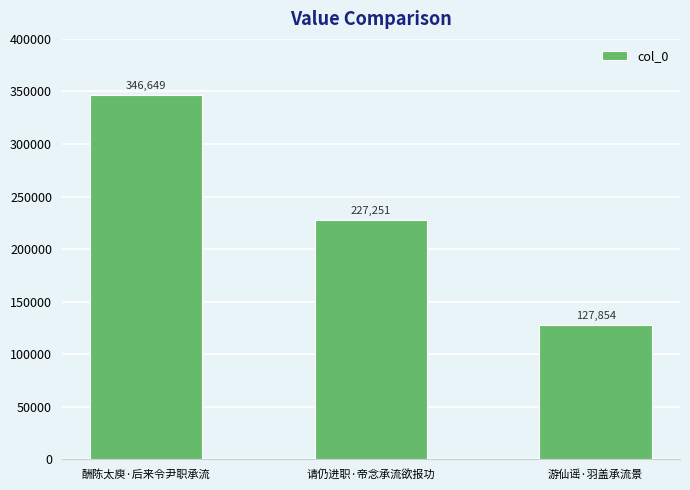

Reading left to right, what are all the values shown in this chart?

346649	227251	127854